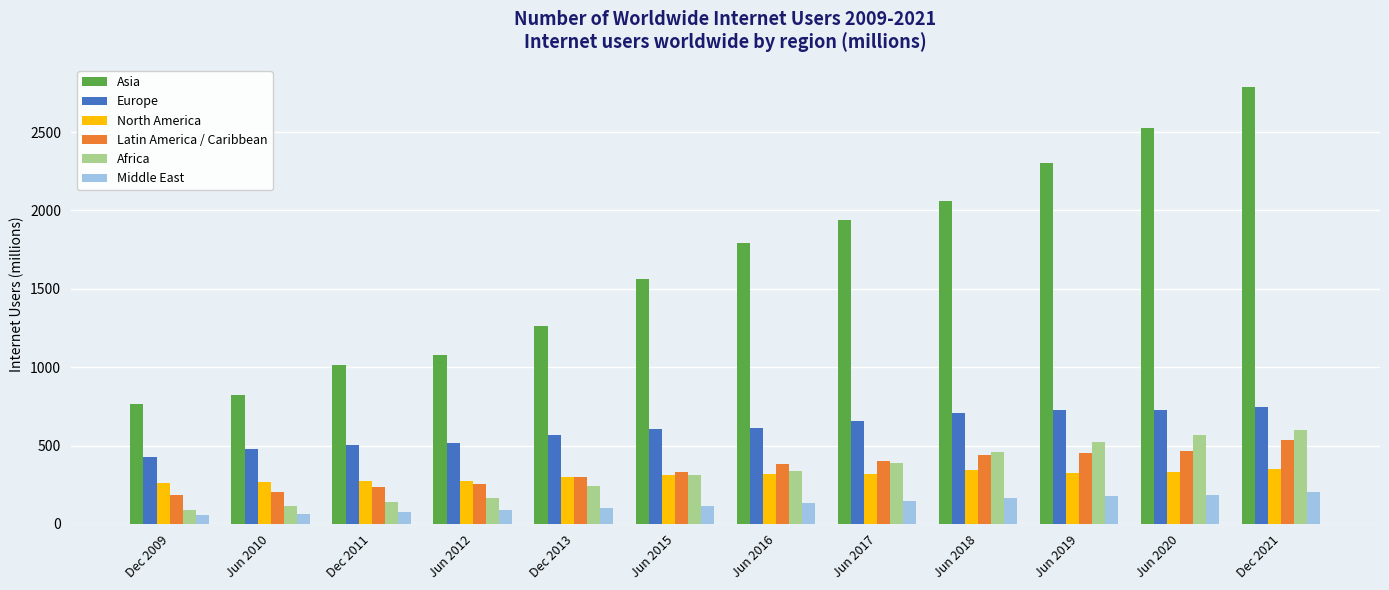

What is the sum of the Latin America / Caribbean values at Jun 2015 and Dec 2011?

568.9